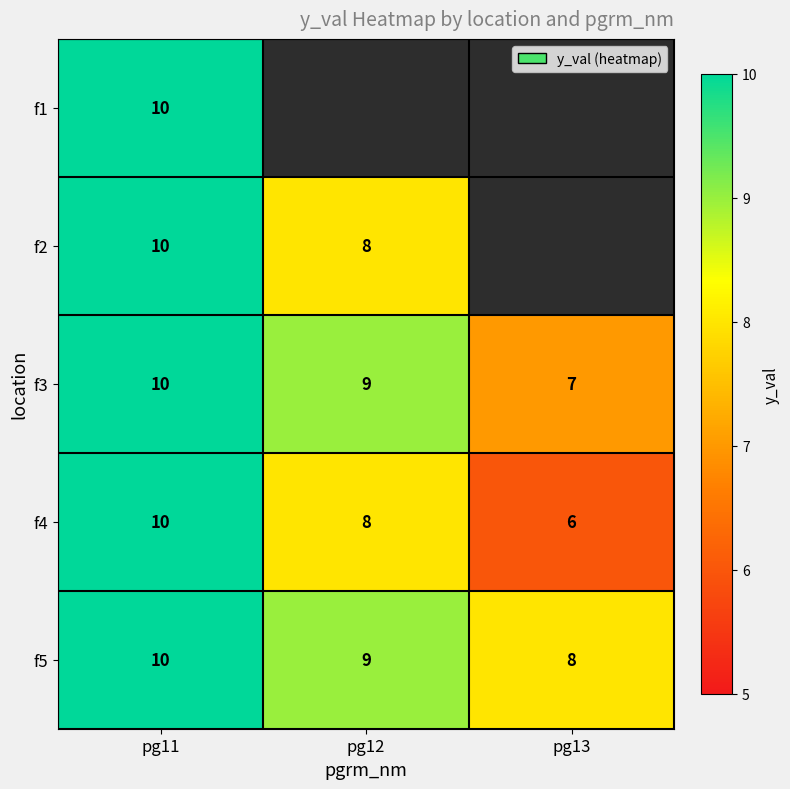

What is the difference between the second highest and minimum values in the f3 series?

2